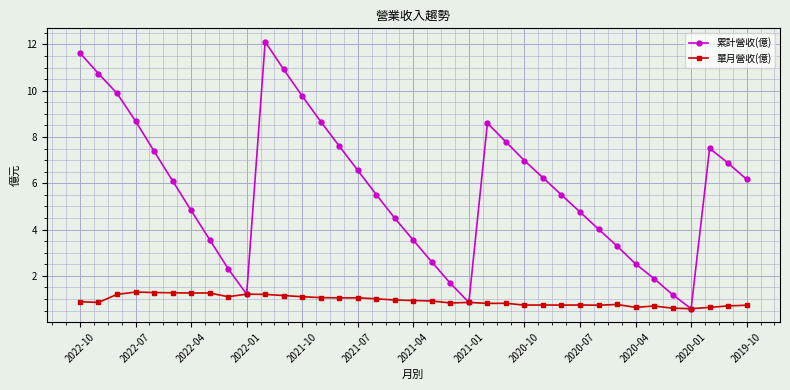

What is the value of the 累計營收(億) point at the 25th from the left?

7.0